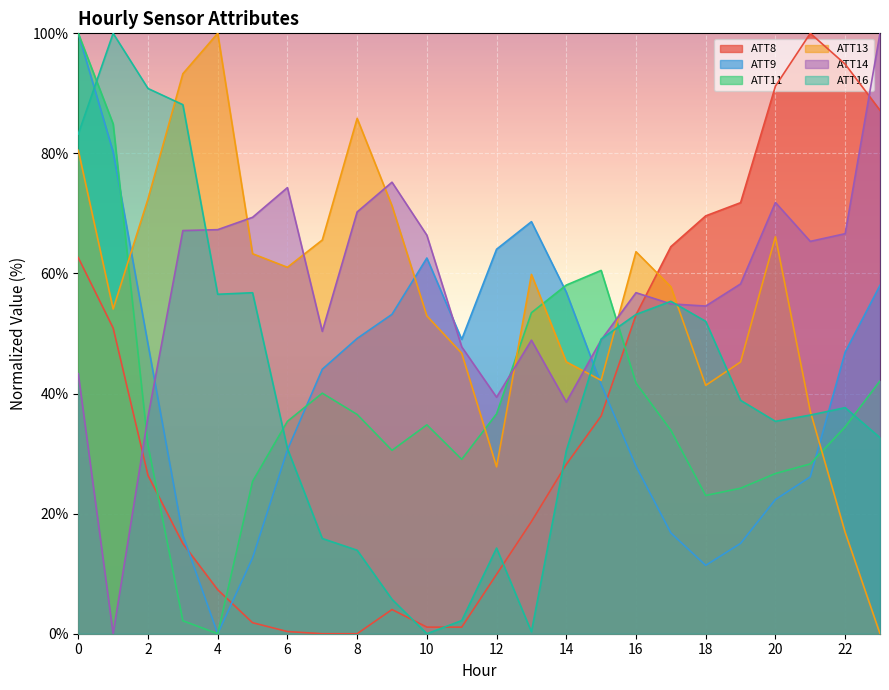

At 3, list the series in order from largest to smallest.

ATT13, ATT16, ATT14, ATT9, ATT8, ATT11